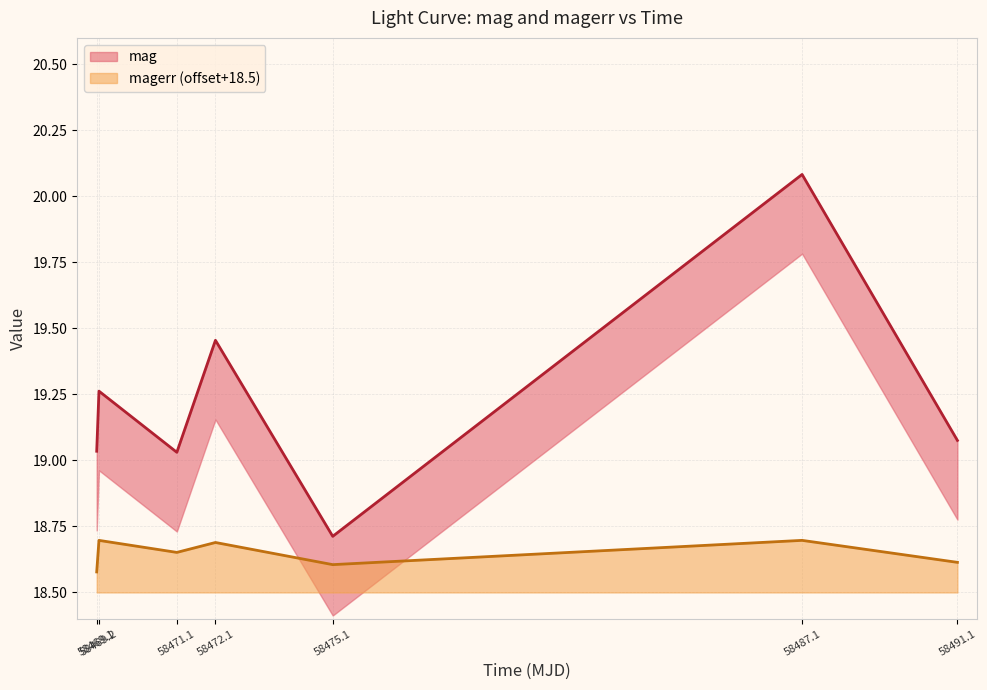

True or false: magerr (offset+18.5) has a value of 18.6 at 58491.1.

True